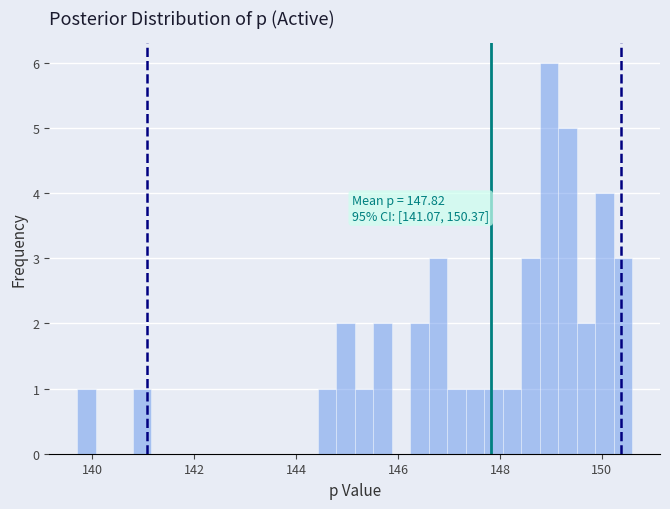

Around what value on the x-axis is the tallest bar? Give the approximate position of its centre, as read against the axis.

149.0